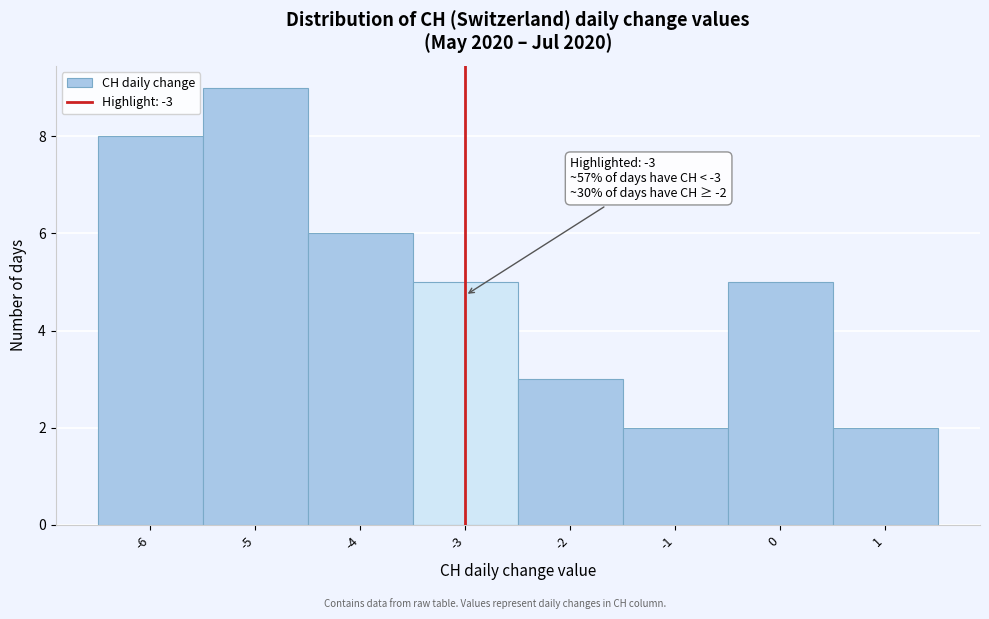

Over which range of the x-axis is the bar tallest?

-5.5 to -4.5